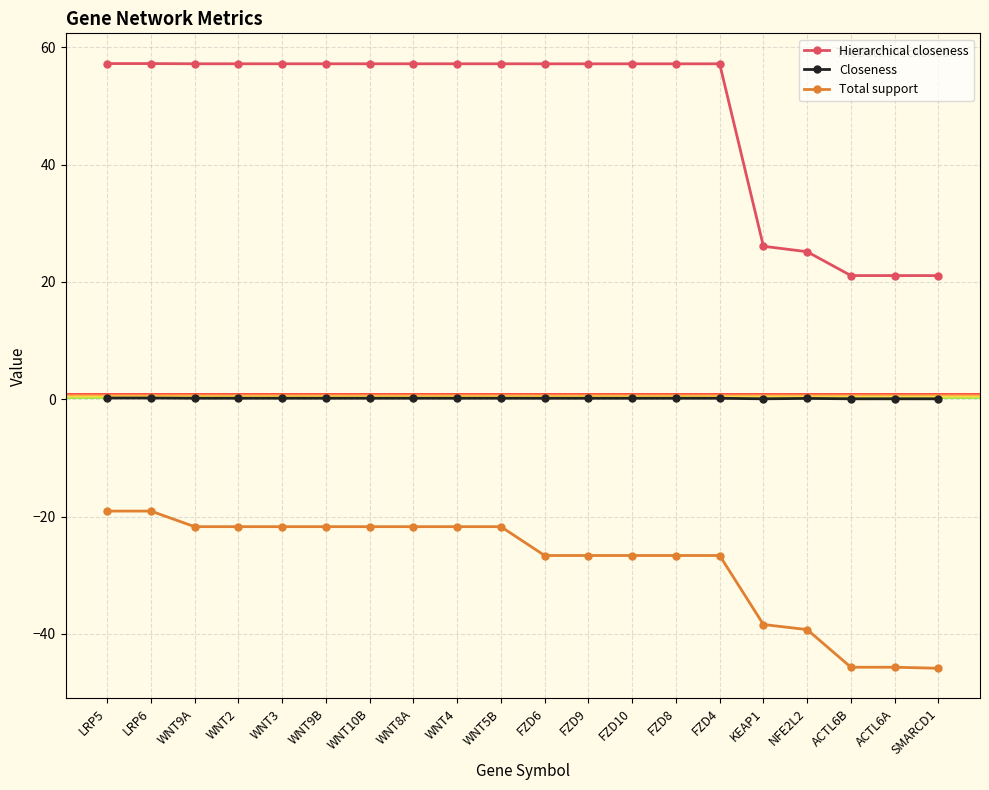

The value of Hierarchical closeness at LRP6 is 37.7. True or false?

False